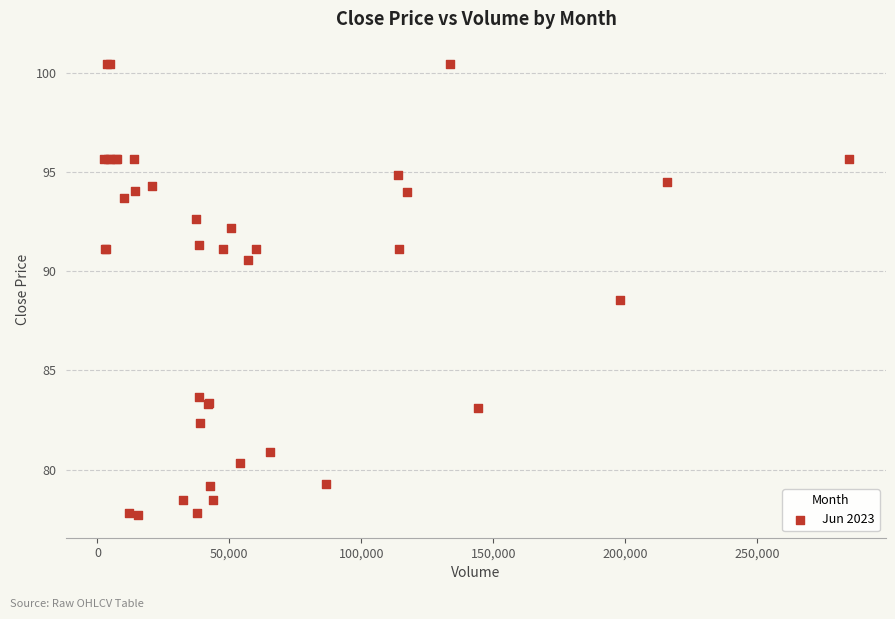

What Y value in the scatter plot is closest to 89?

88.5